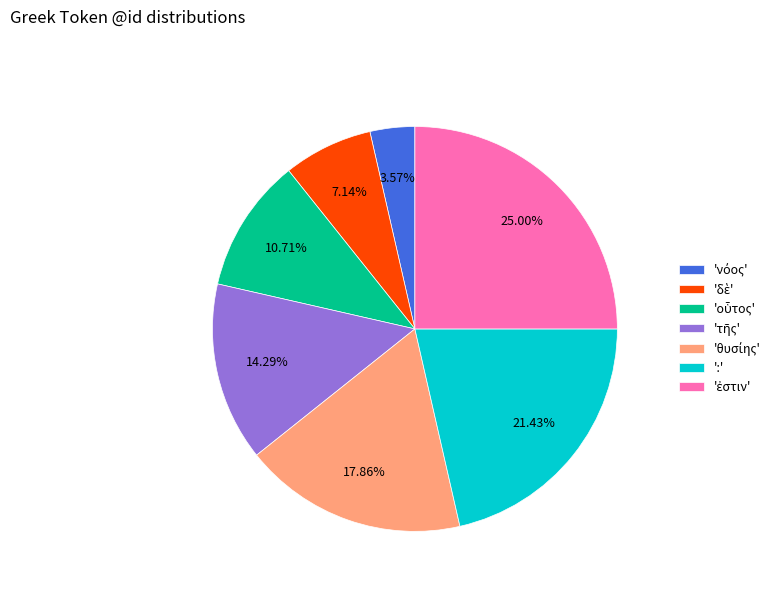

Is there a majority slice in this chart?

No